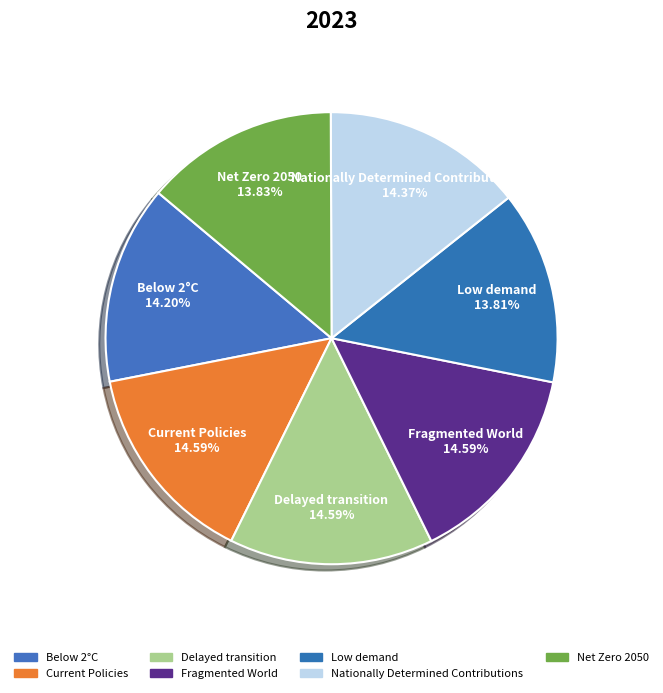

Is there any slice that represents more than half of the pie?

No